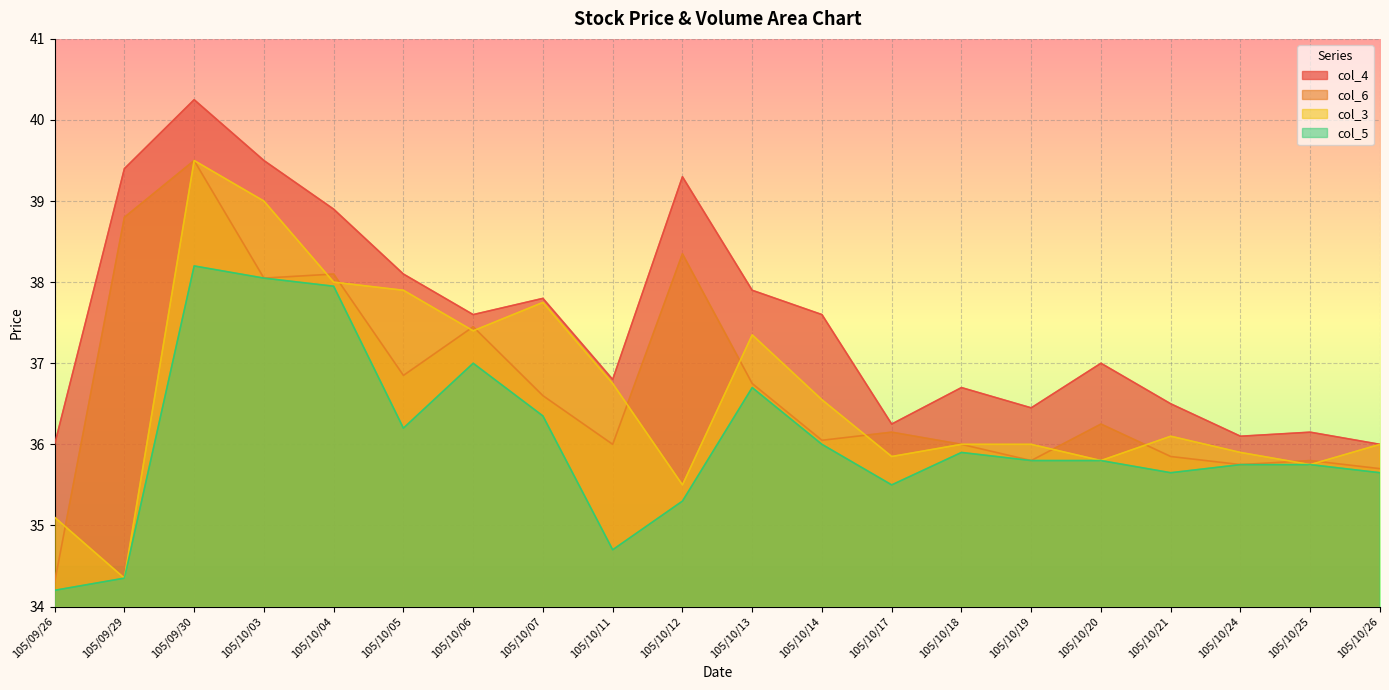

Between 105/10/11 and 105/10/21, which series saw the biggest shift?

col_5